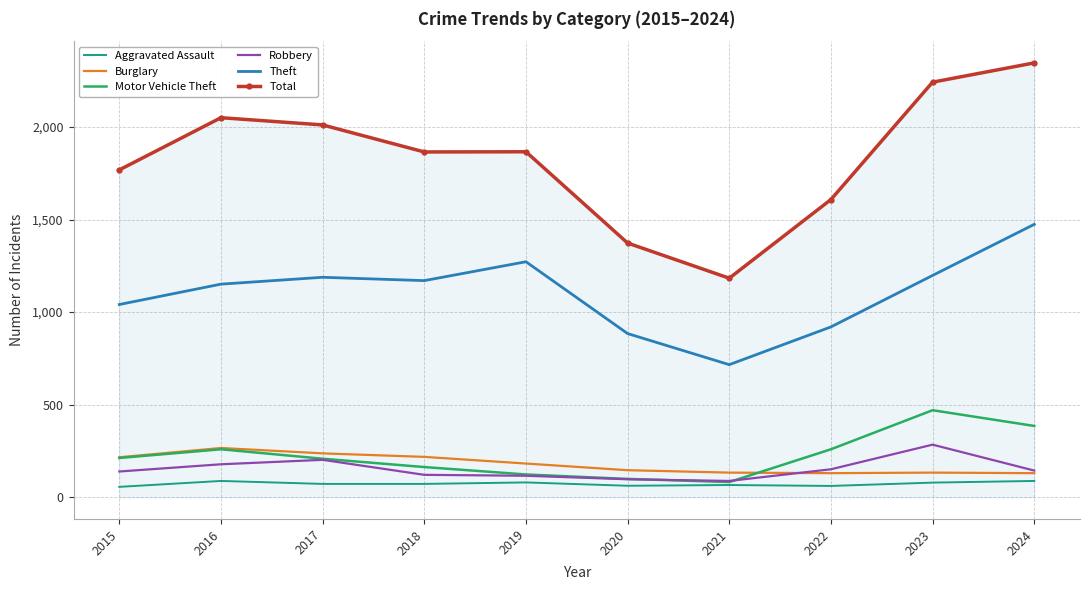

Where is Total nearest to the value 1764?

2015